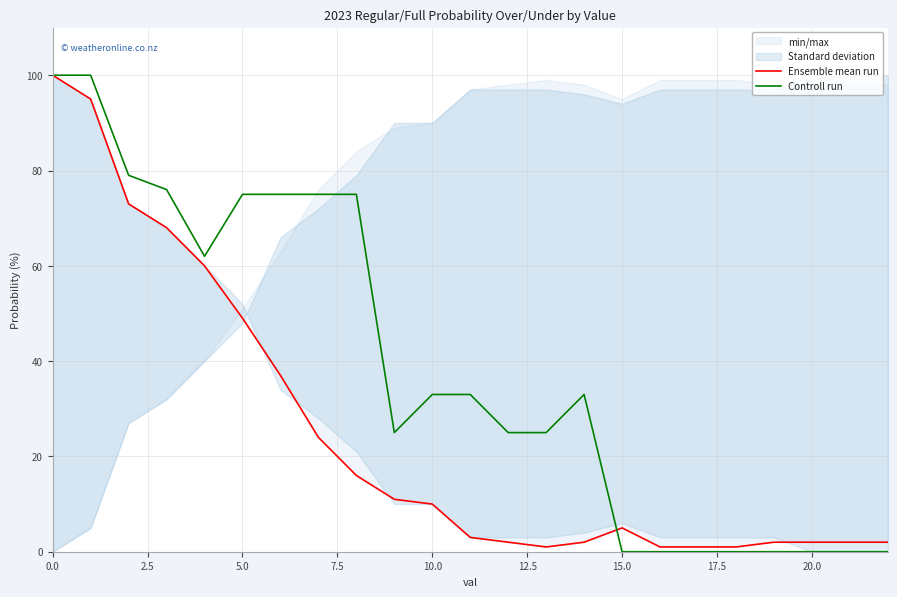

What is the spread (max minus min) of values at 12?

23